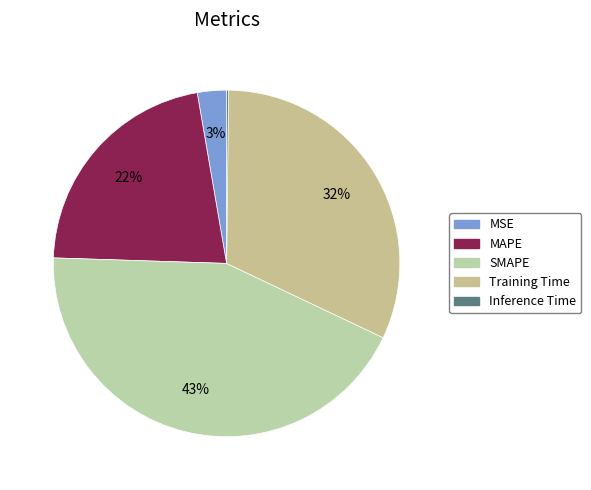

How many segments does this pie chart have?

5